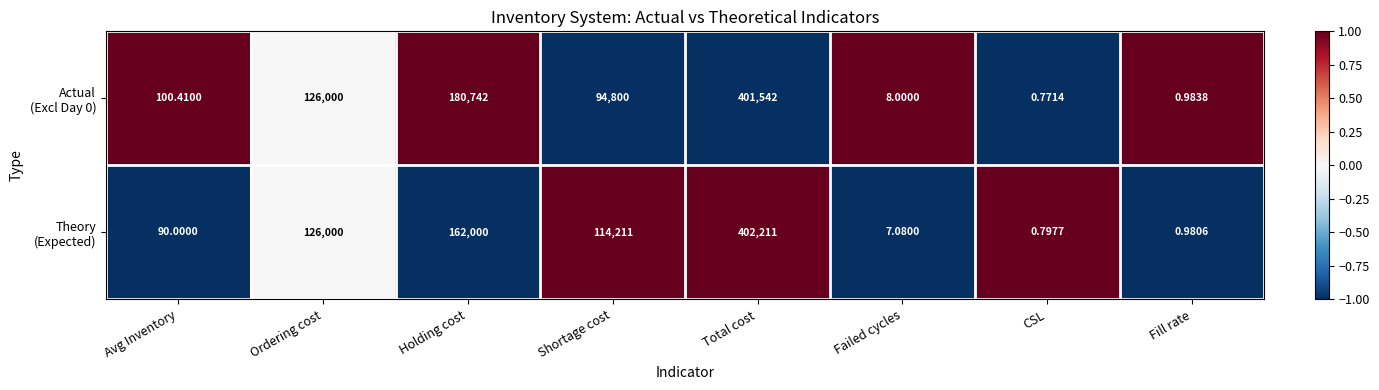

How many data points does each series have?

8